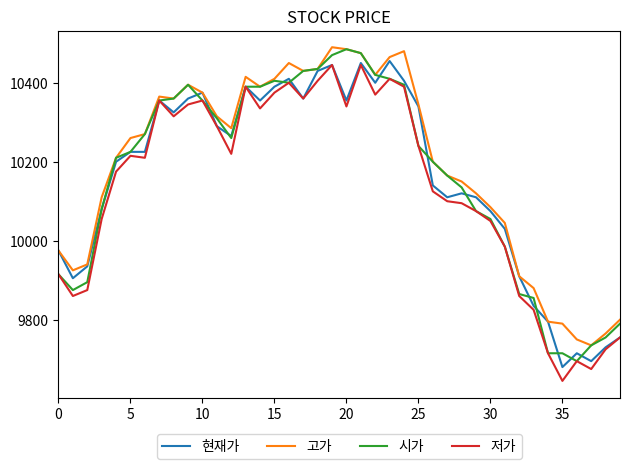

What is the highest value of the 시가 series?

10485